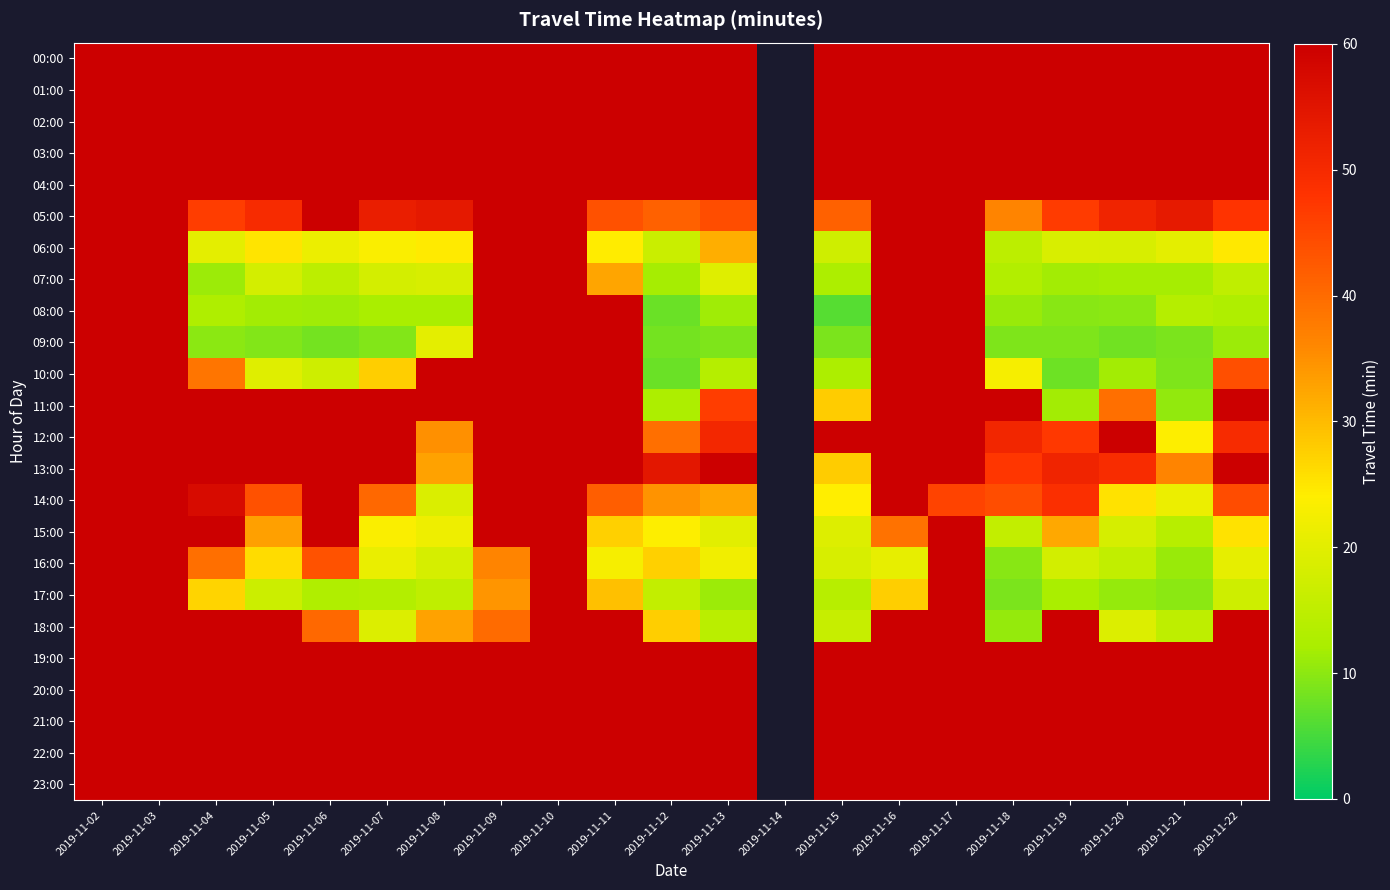

Is it true that 09:00 equals 60.0 at 2019-11-16?

True